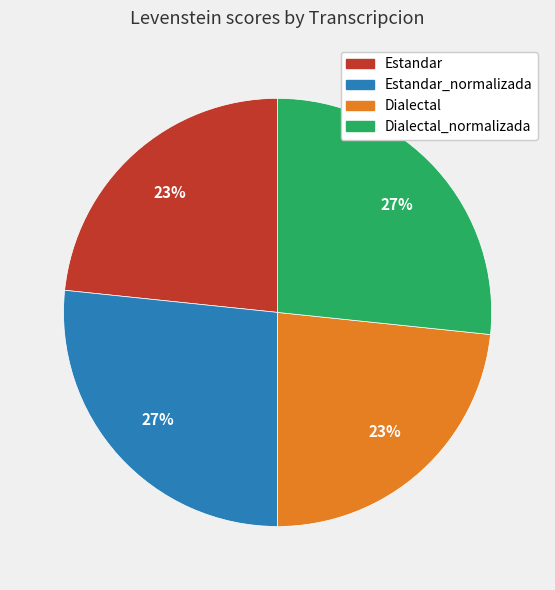

Is there a majority slice in this chart?

No